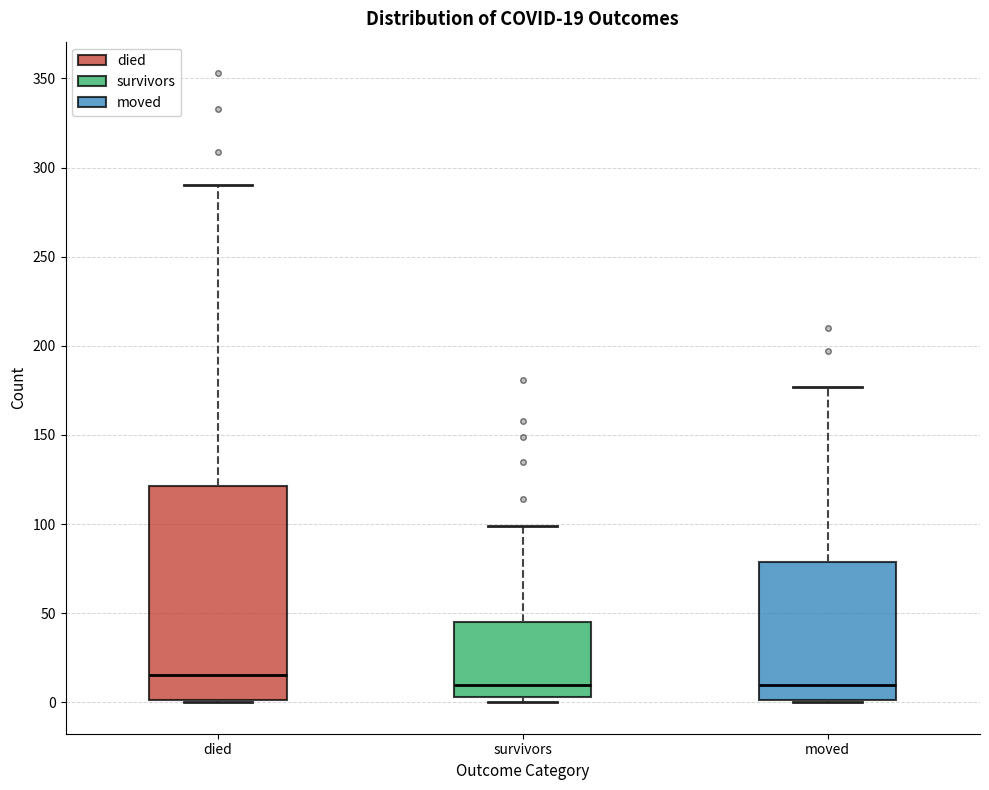

Which box has the highest median line?

died